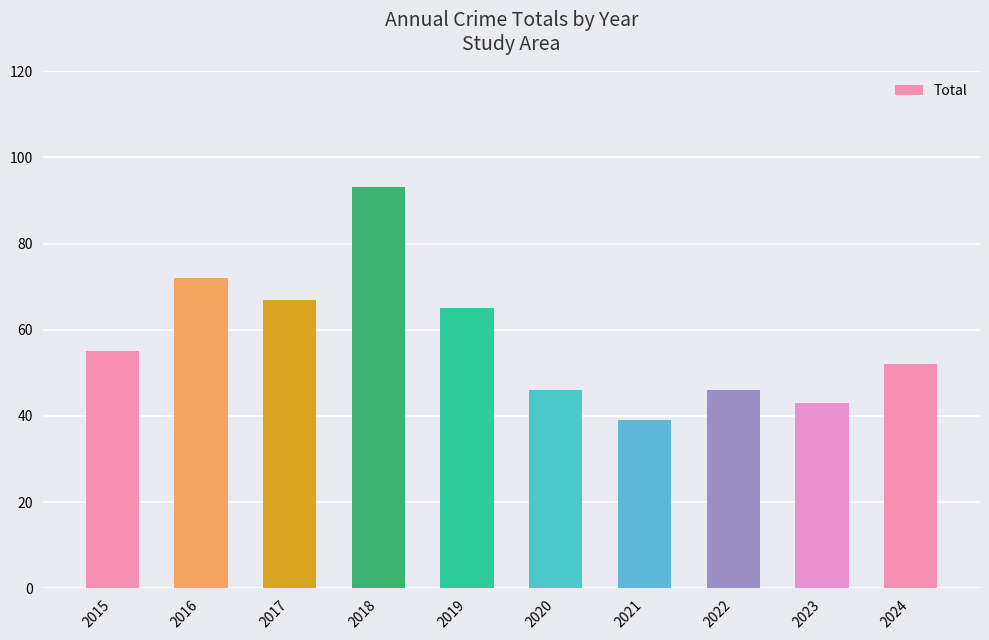

Which label corresponds to the largest value in the chart?

2018